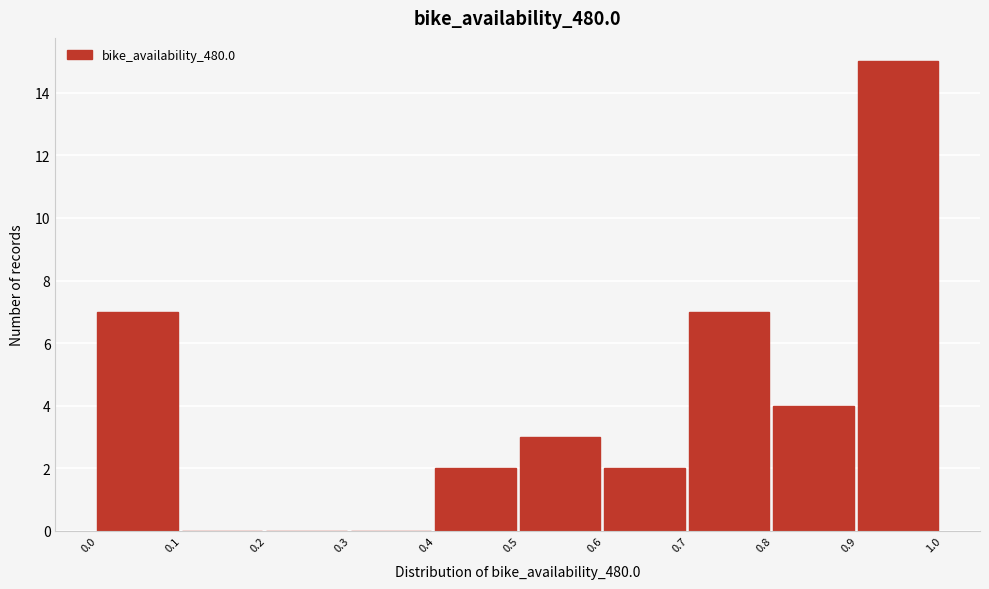

What is the height of the bar covering 0.7 to 0.8 on the x-axis? The values are not printed on the chart, so give them approximately, as read against the axis.

7